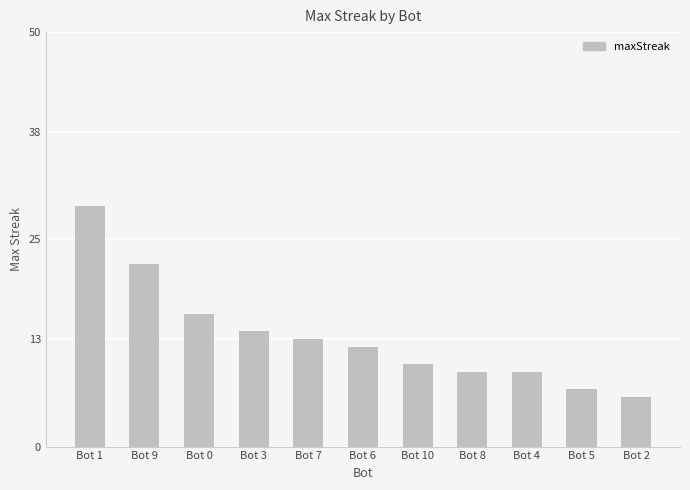

True or false: the data shows 12 at Bot 6.

True